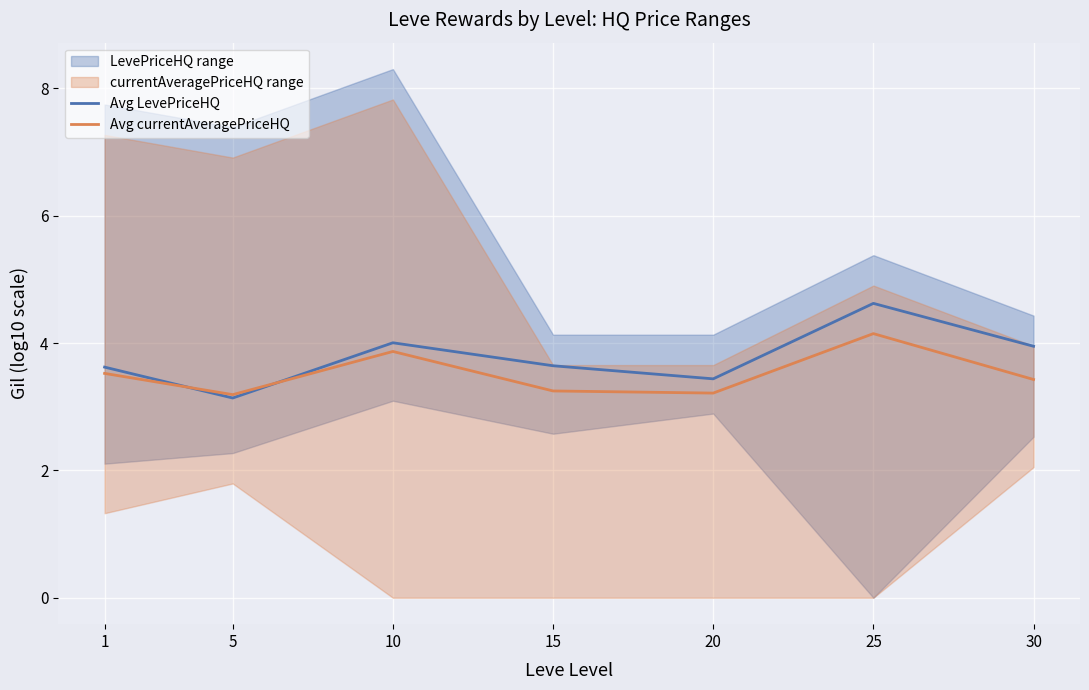

Does the chart display data point markers on the line(s)?

No